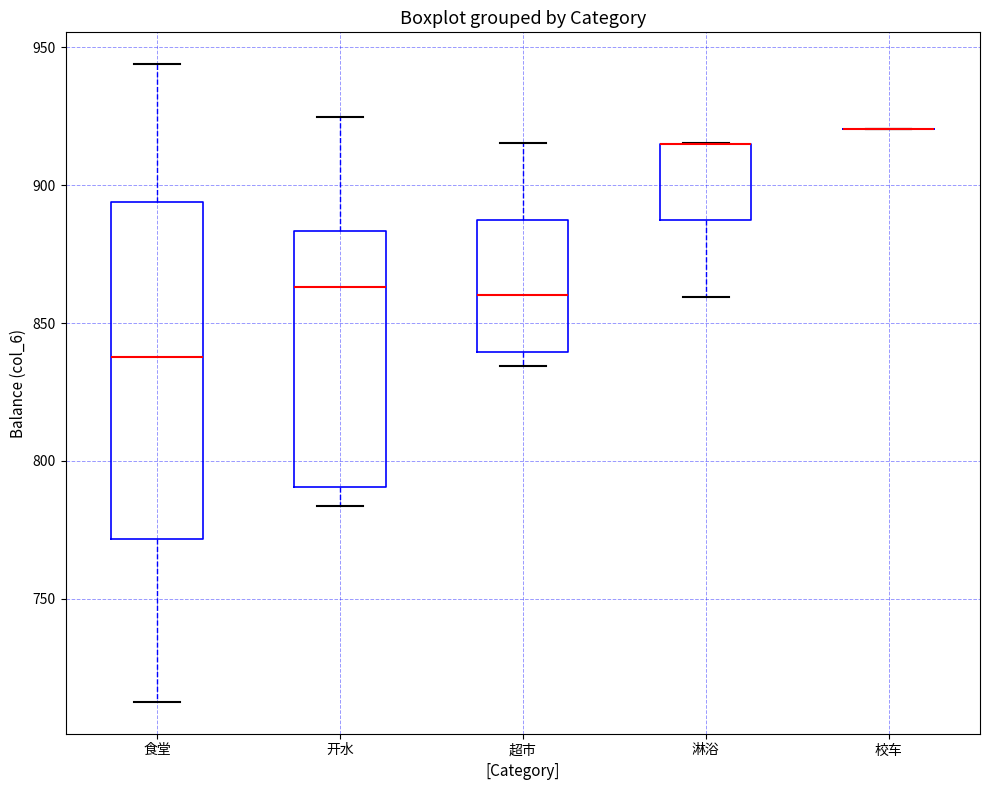

Comparing the boxes themselves (not the whiskers), which one is the tallest?

食堂